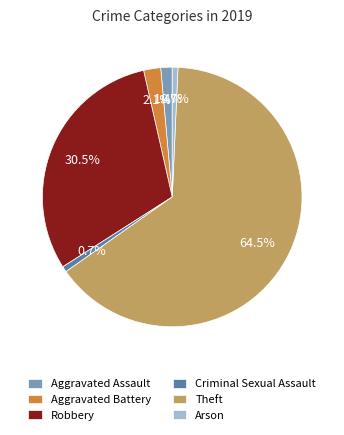

Is the sum of Aggravated Battery and Theft greater than half?

Yes